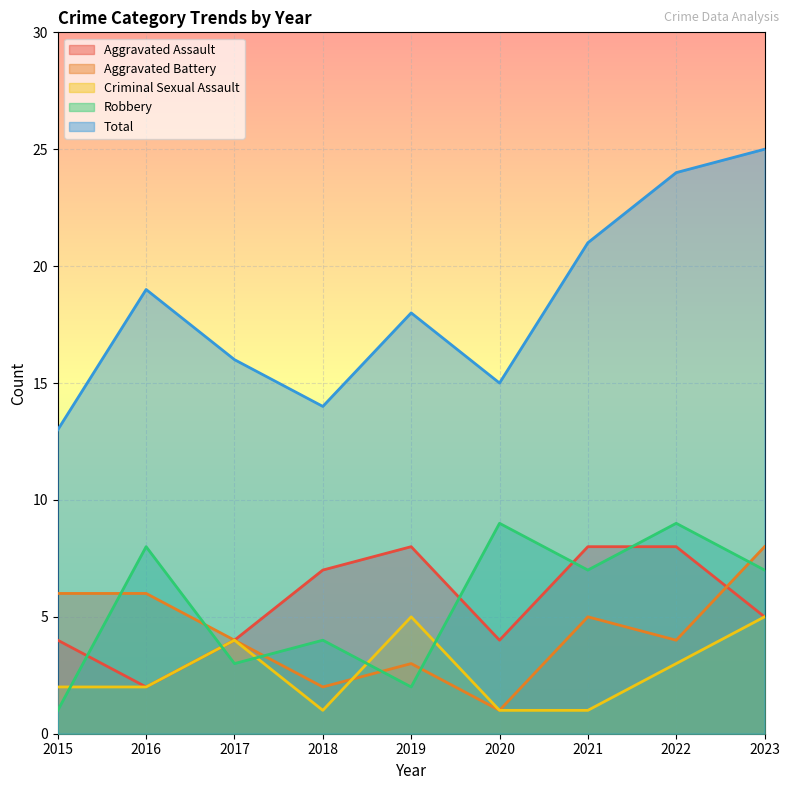

Reading left to right, extract all data points from this chart.

Aggravated Assault: 2015=4	2016=2	2017=4	2018=7	2019=8	2020=4	2021=8	2022=8	2023=5
Aggravated Battery: 2015=6	2016=6	2017=4	2018=2	2019=3	2020=1	2021=5	2022=4	2023=8
Criminal Sexual Assault: 2015=2	2016=2	2017=4	2018=1	2019=5	2020=1	2021=1	2022=3	2023=5
Robbery: 2015=1	2016=8	2017=3	2018=4	2019=2	2020=9	2021=7	2022=9	2023=7
Total: 2015=13	2016=19	2017=16	2018=14	2019=18	2020=15	2021=21	2022=24	2023=25